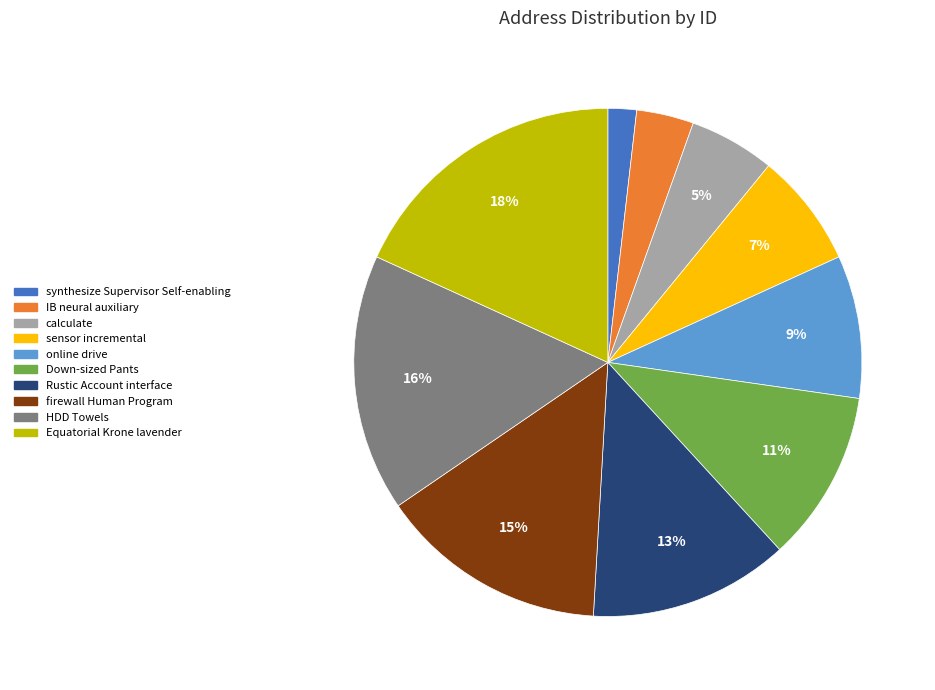

To the nearest percent, what is the combined percentage of firewall Human Program and HDD Towels?

31%